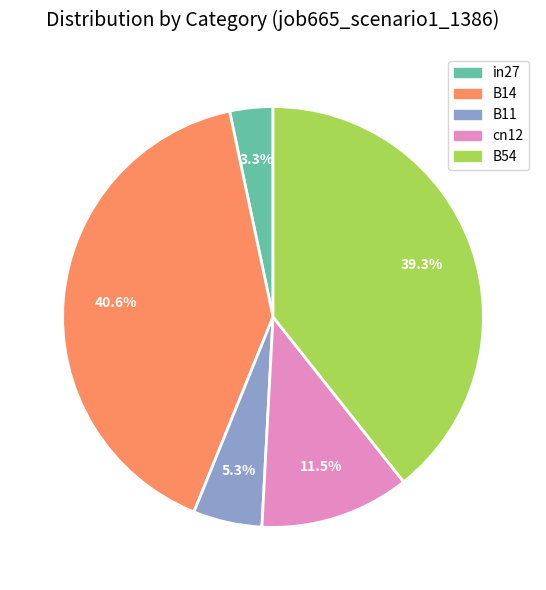

Does B11 represent more than half of the total?

No